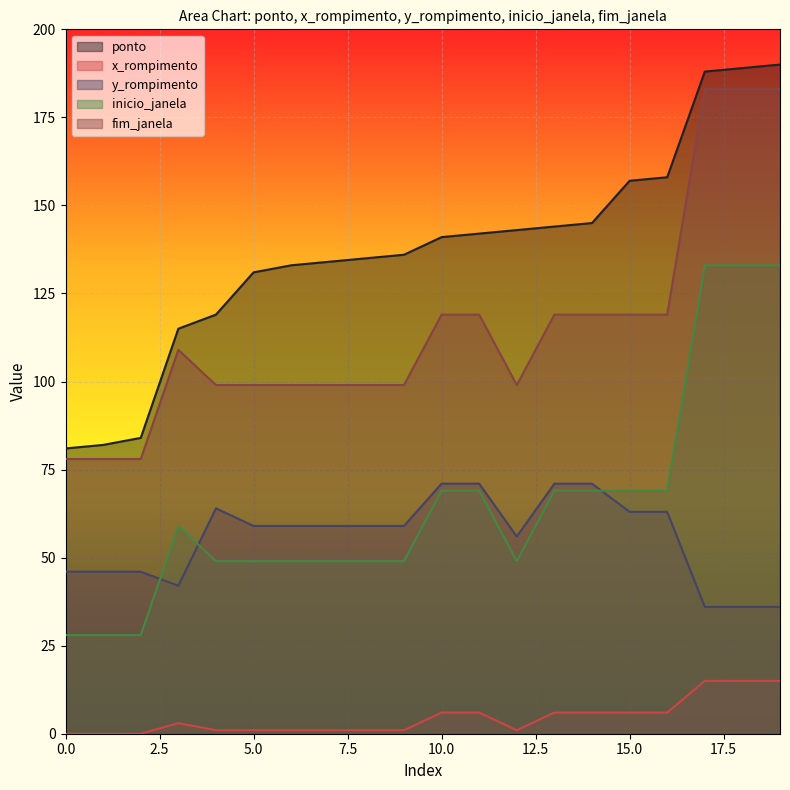

What are all the series names shown in the legend?

ponto, x_rompimento, y_rompimento, inicio_janela, fim_janela